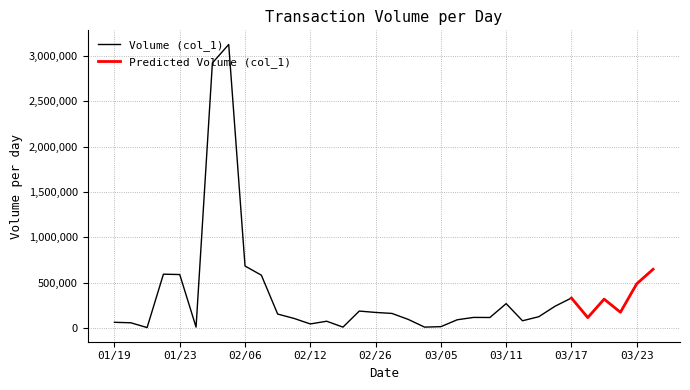

The value of Volume (col_1) at 01/23 is 341172. True or false?

False